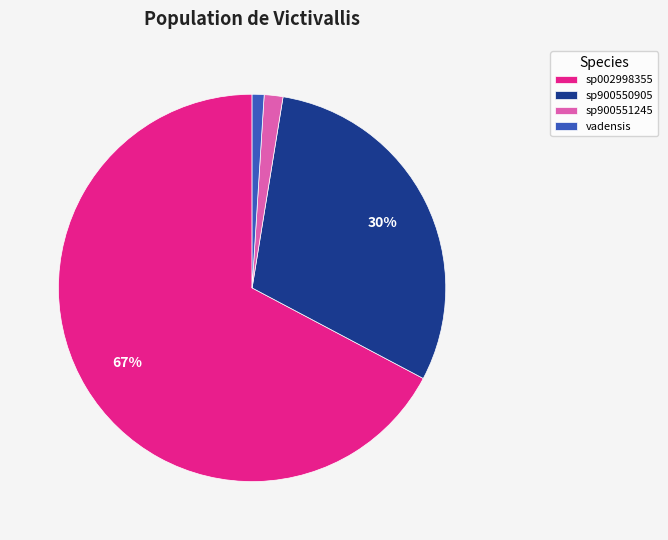

What percentage is the sp900550905 slice, to the nearest percent?

30%